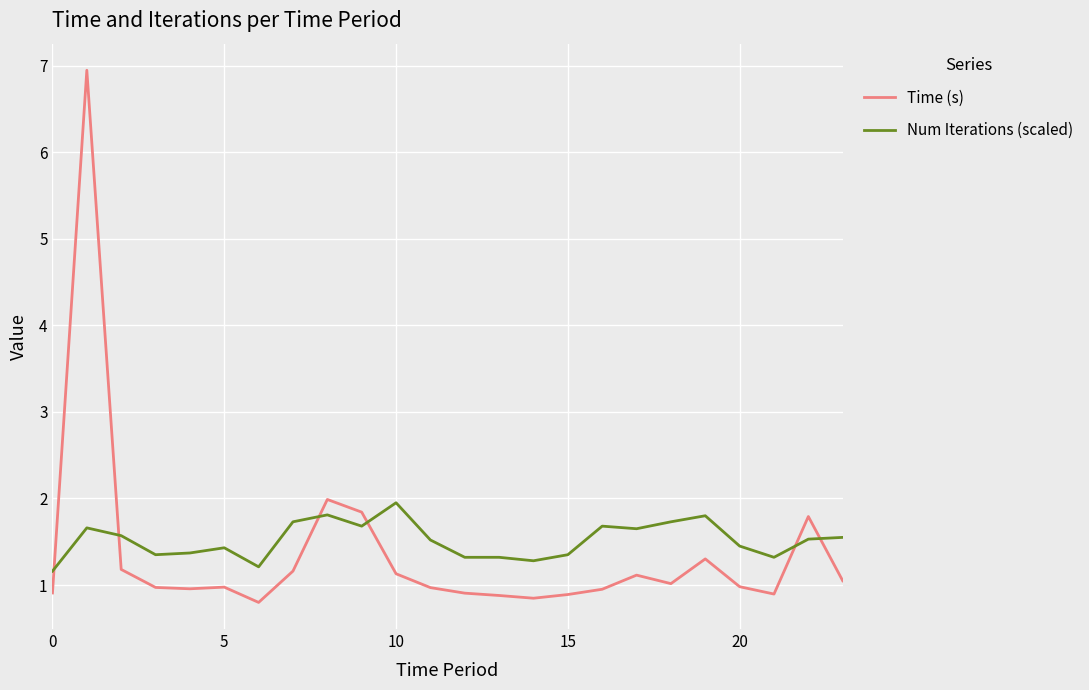

What is the greatest value displayed?

6.9